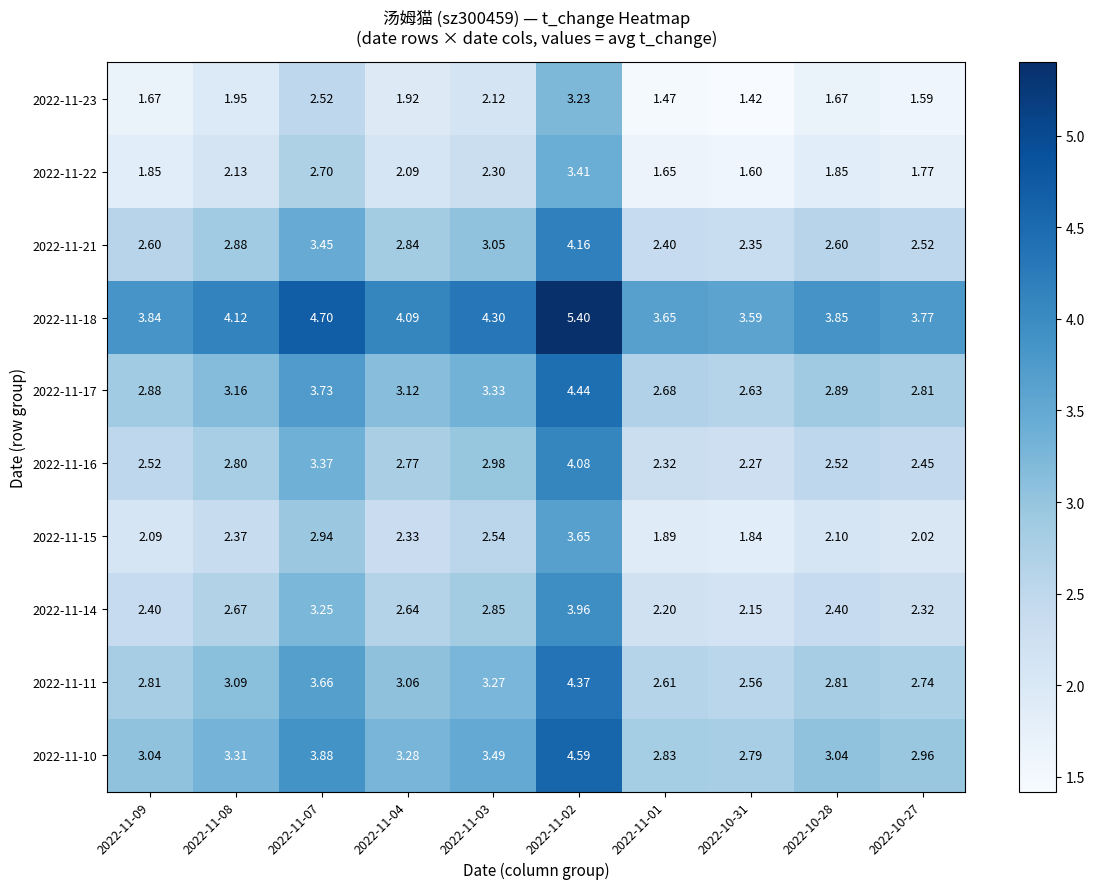

Is the value of 2022-11-14 at 2022-11-01 greater than the value of 2022-11-11 at 2022-11-02?

No